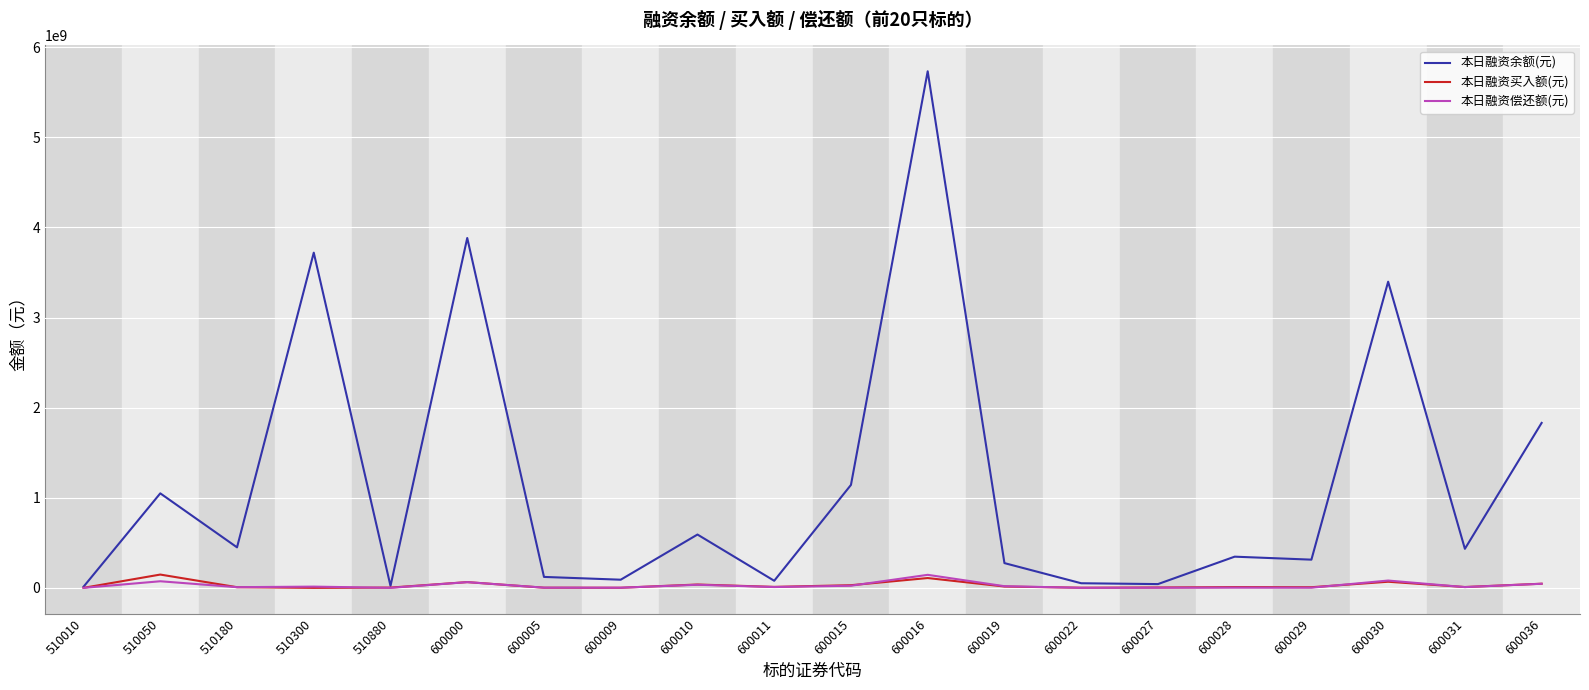

How many values in the 本日融资买入额(元) series are below 9340688?

10